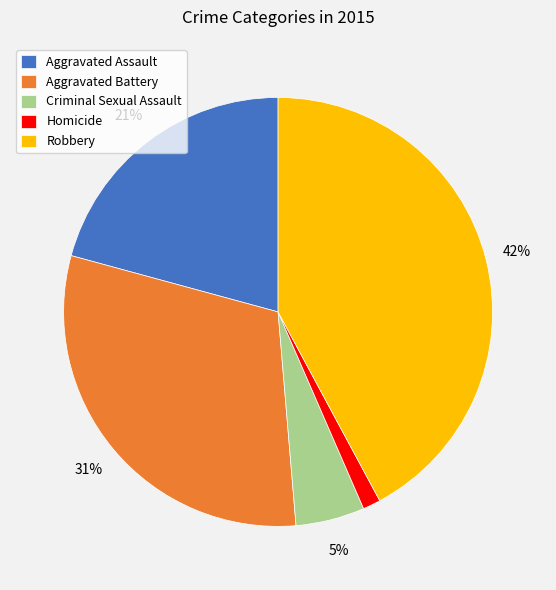

Does any single category account for the majority?

No